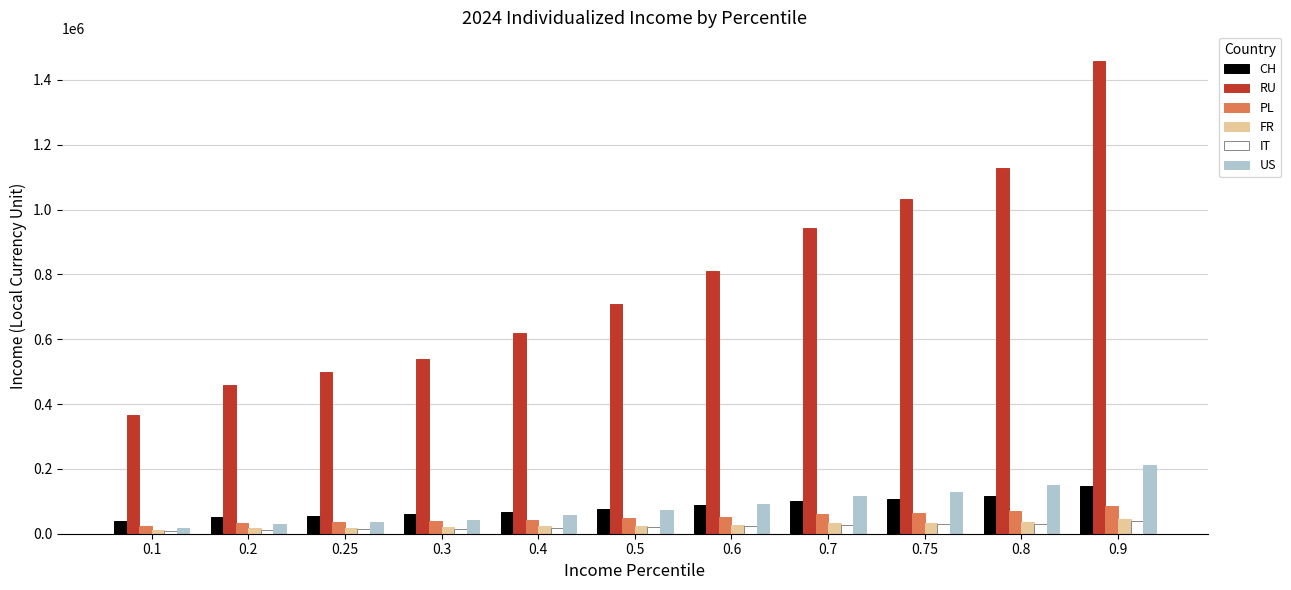

Which series changed the most between 0.25 and 0.5?

RU